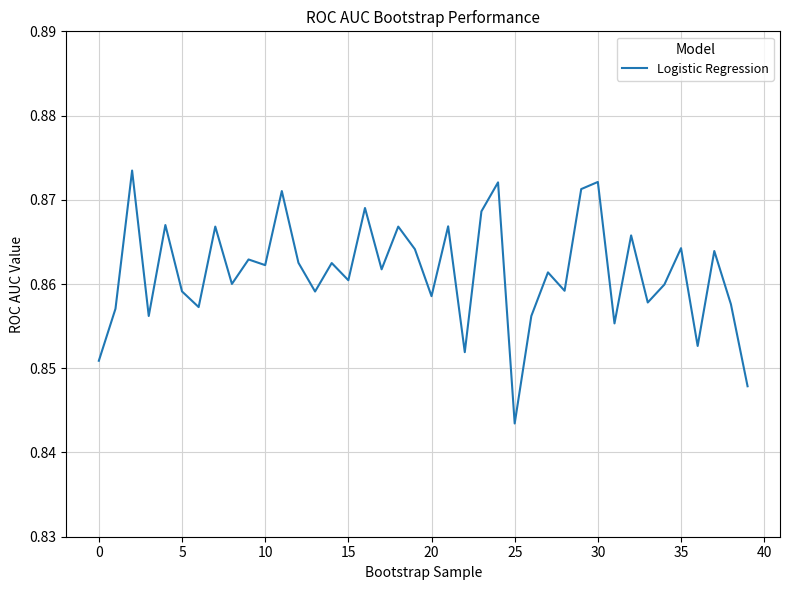

Which has a higher value, 5 or 10?

10